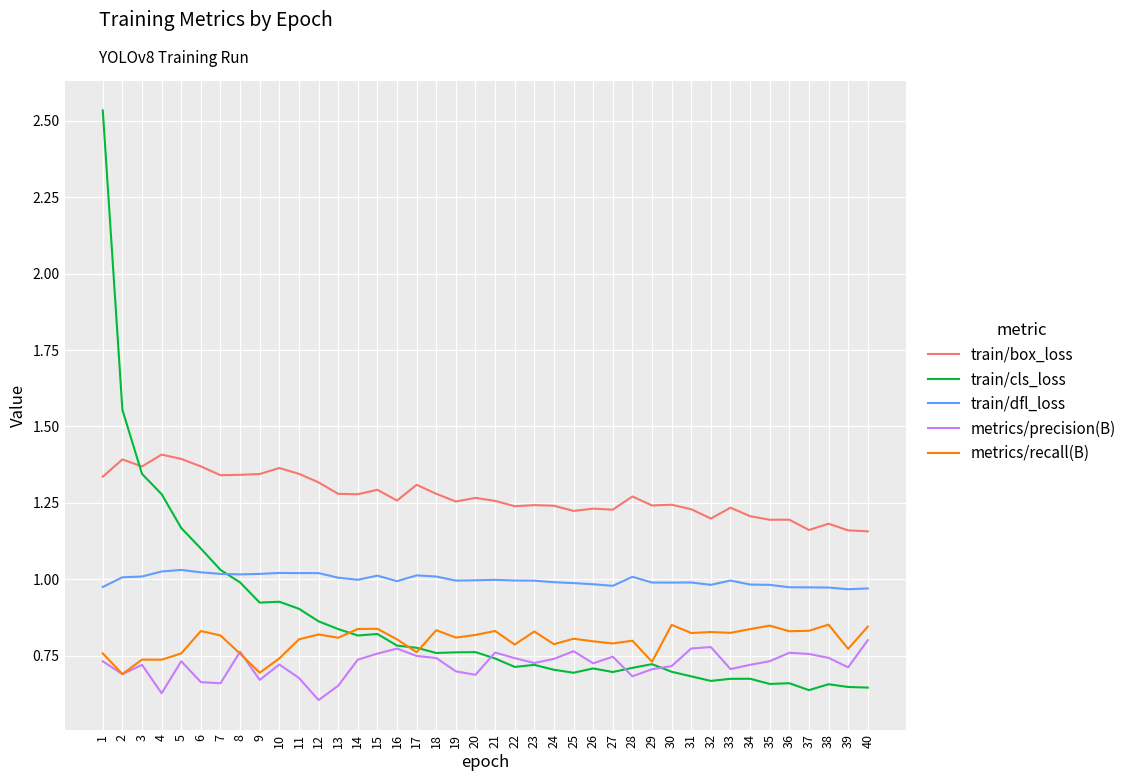

Between 2 and 36, which series saw the biggest shift?

train/cls_loss